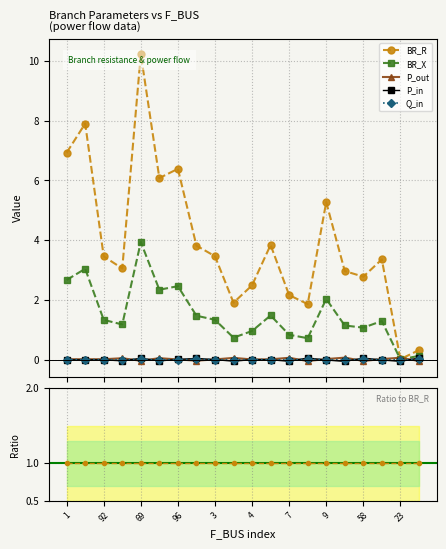

The BR_R series shows 3.6 at 95. True or false?

False